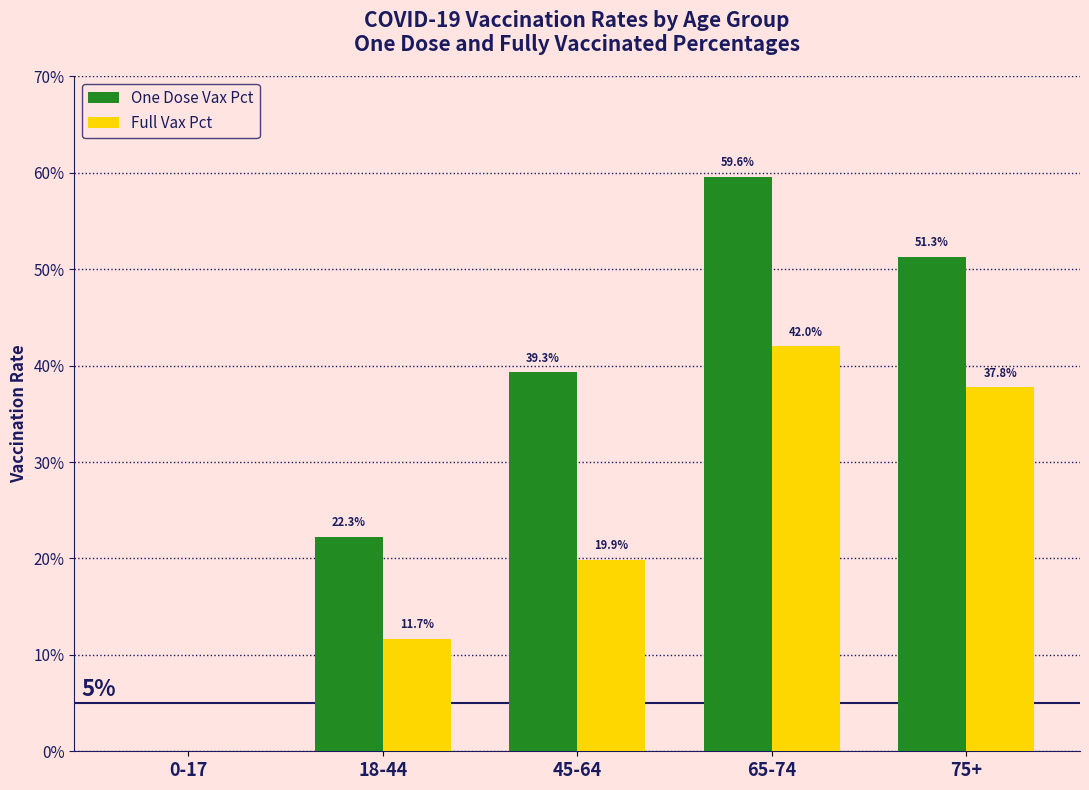

Rank the series at 75+ from lowest to highest value.

Full Vax Pct, One Dose Vax Pct